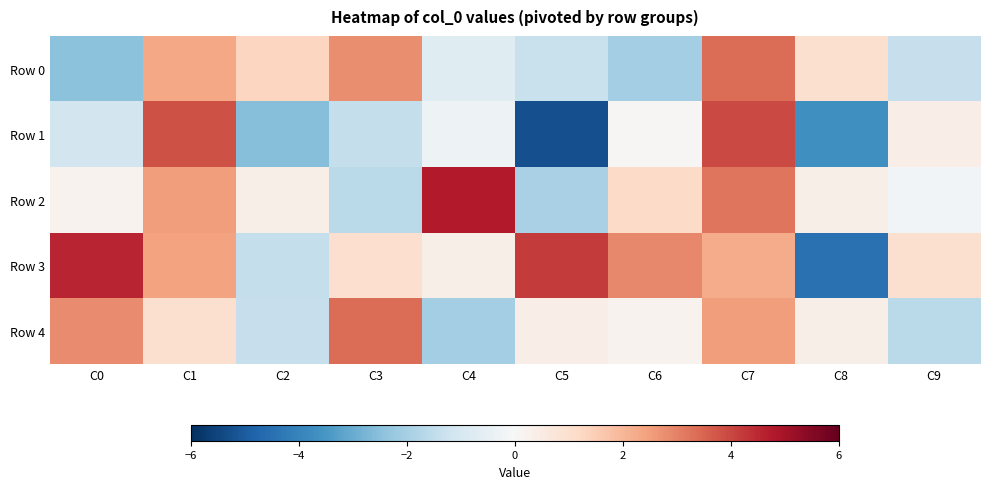

Rank the series by their maximum value, from highest to lowest.

Row 2, Row 3, Row 1, Row 0, Row 4